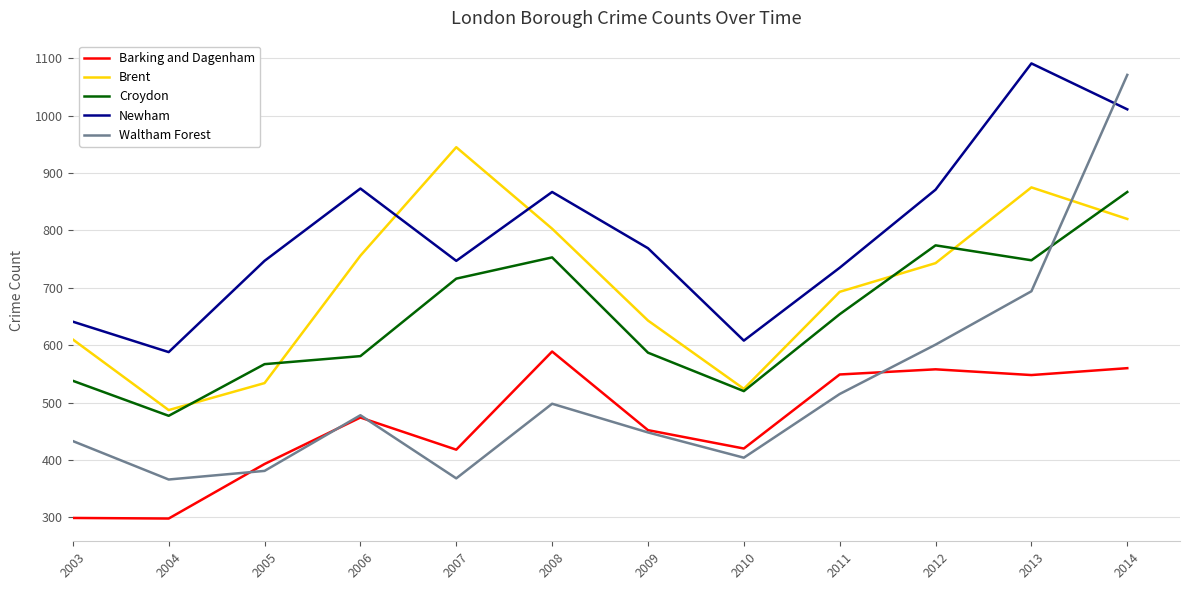

How many categories are shown in the chart?

12